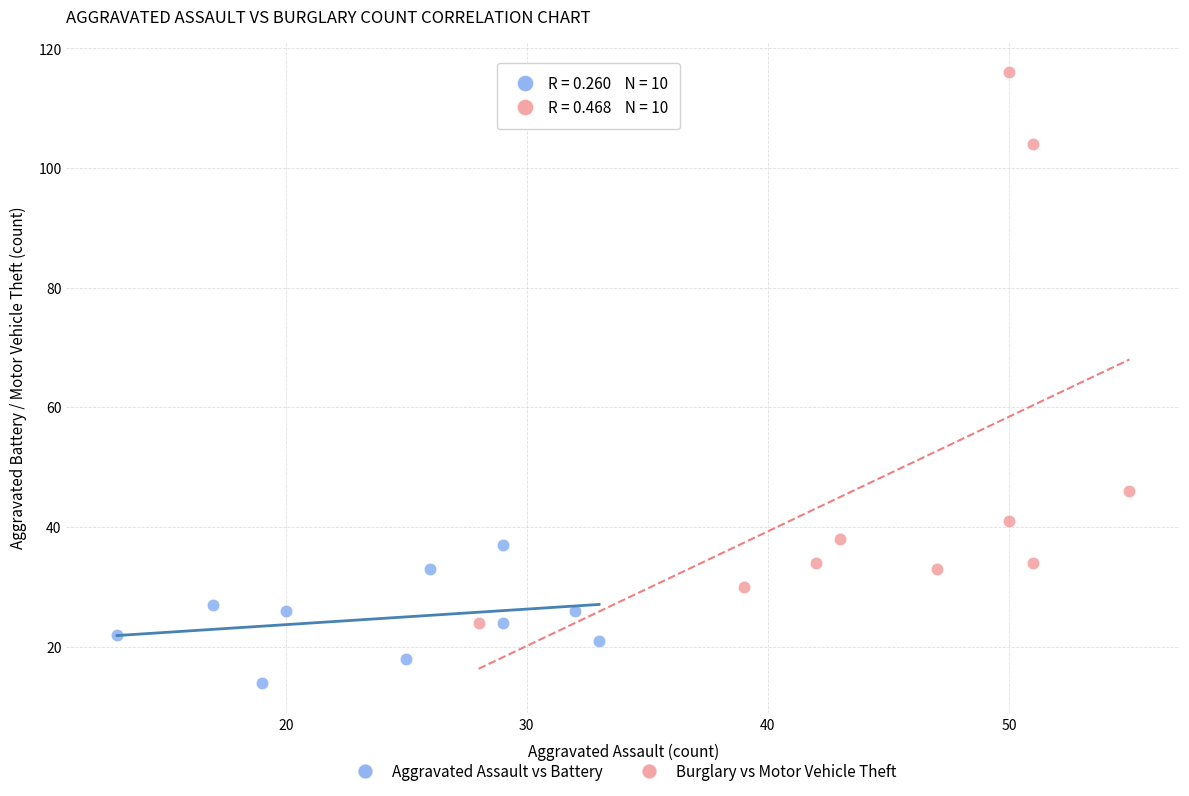

Which series contains the lowest Y value?

Aggravated Assault vs Battery